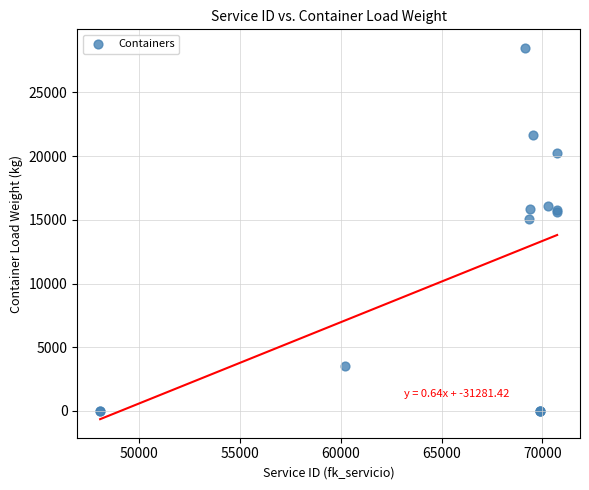

What Y value in the scatter plot is closest to 14251?

15055